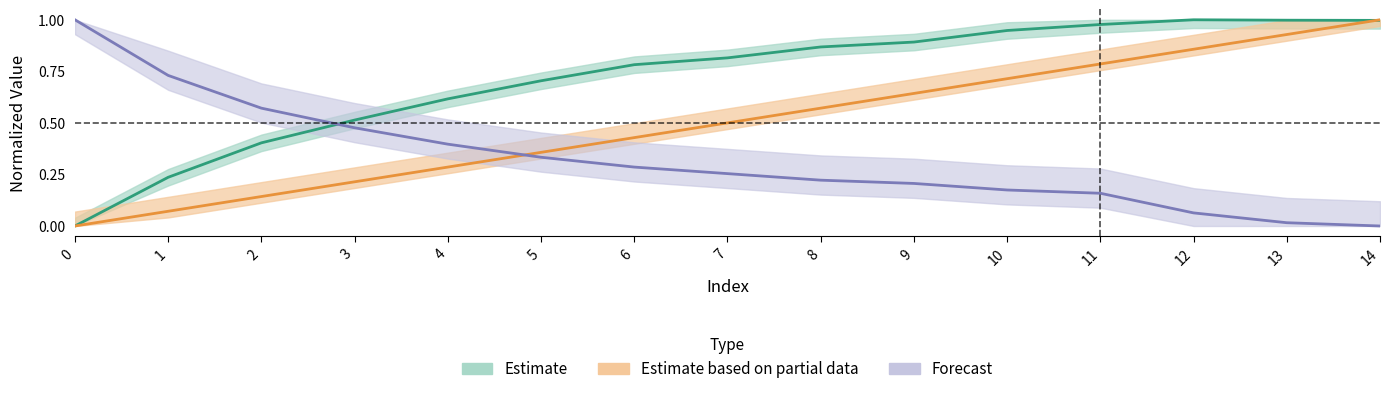

How many categories are shown in the chart?

15